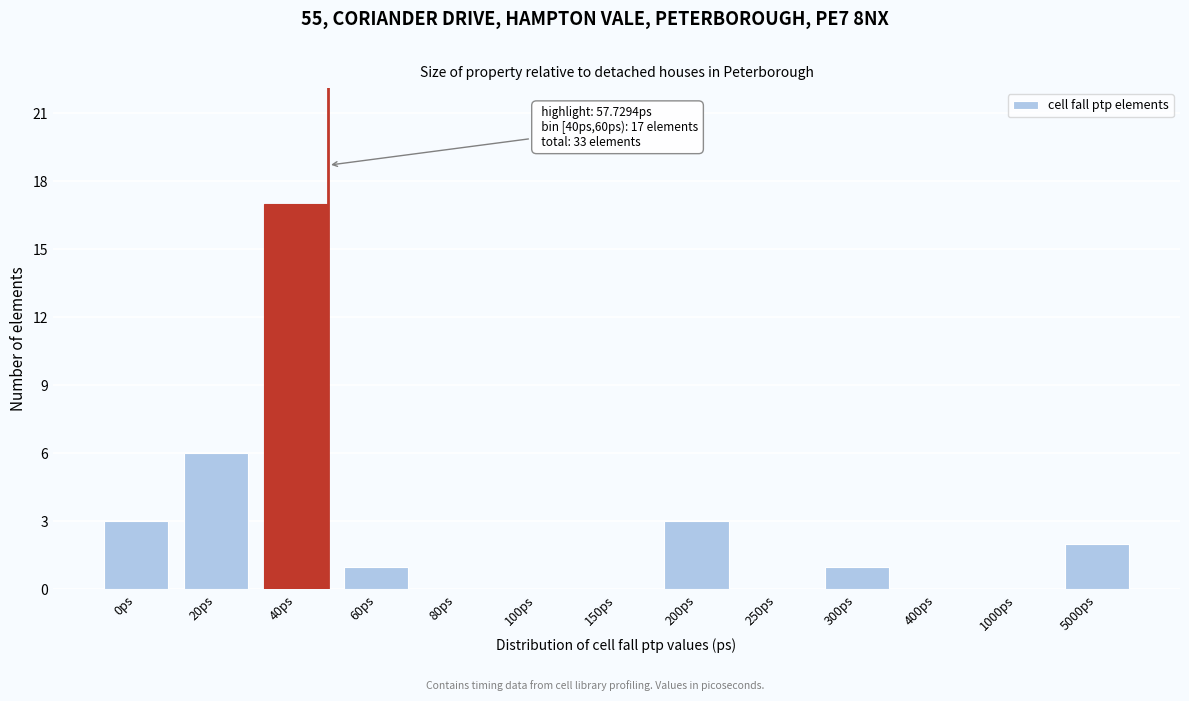

Reading left to right, list all the values displayed in this chart.

0ps=3	20ps=6	40ps=17	60ps=1	80ps=0	100ps=0	150ps=0	200ps=3	250ps=0	300ps=1	400ps=0	1000ps=0	5000ps=2